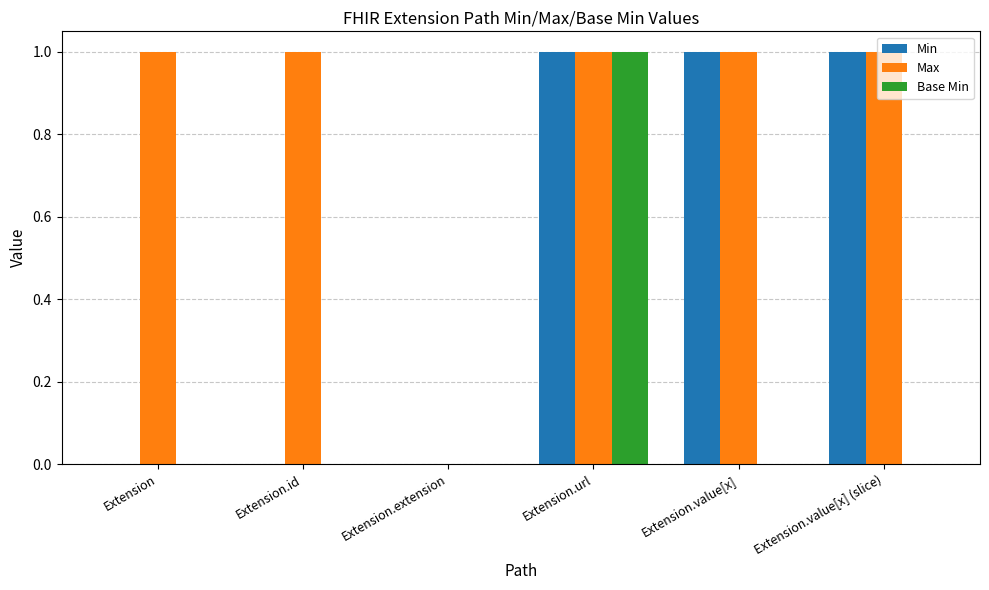

Reading right to left, list all the values displayed in this chart.

Min: 1	1	1	0	0	0
Max: 1	1	1	0	1	1
Base Min: 0	0	1	0	0	0